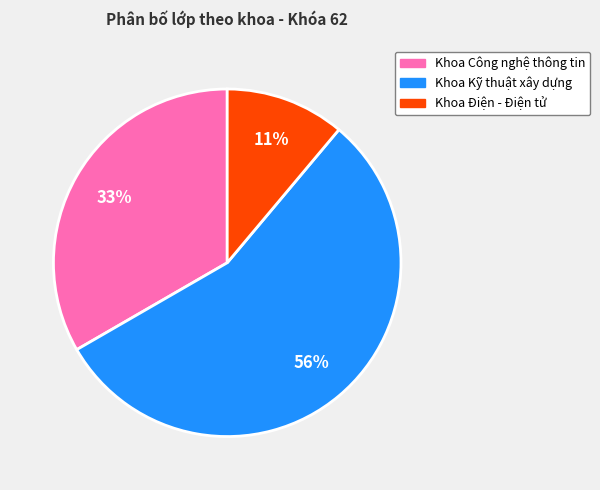

Which slice is the largest?

Khoa Kỹ thuật xây dựng